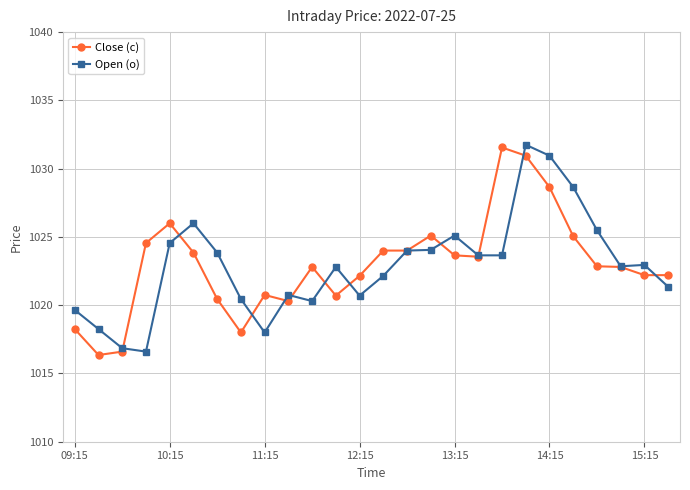

What is the greatest value displayed?

1031.8